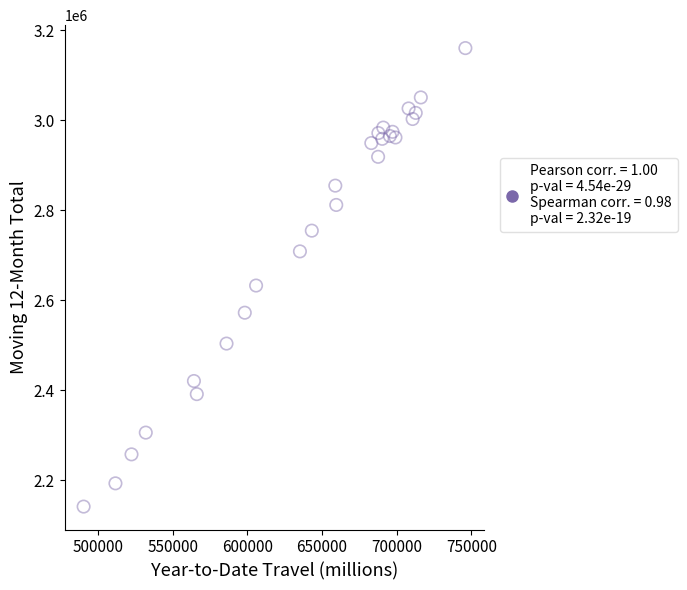

What Y value in the scatter plot is closest to 2651156?

2632934